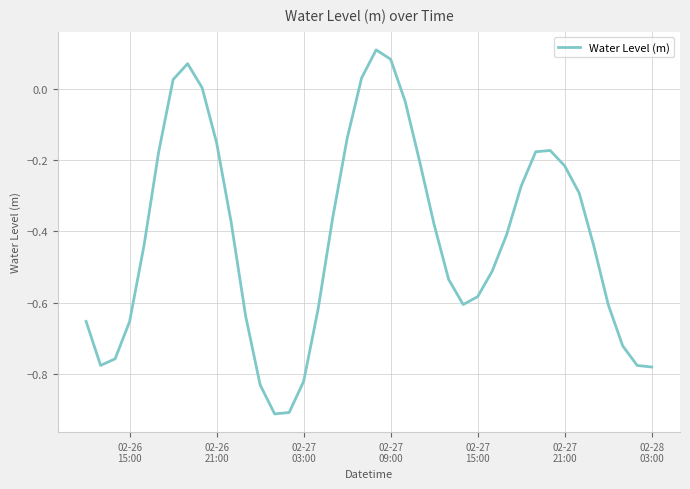

What is the difference between the maximum and minimum values?

1.0